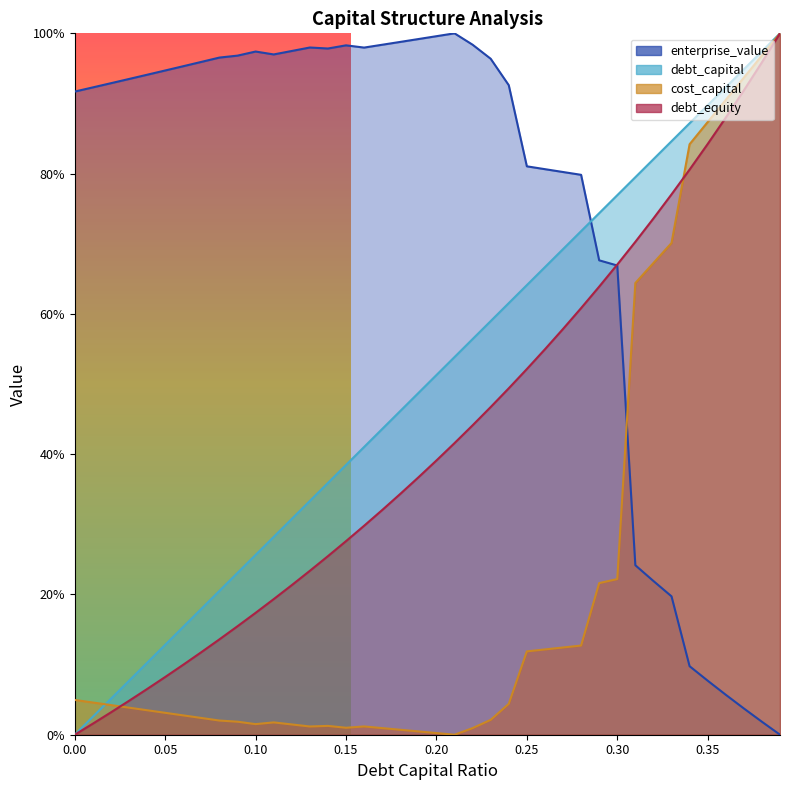

How many lines are shown in the chart?

4